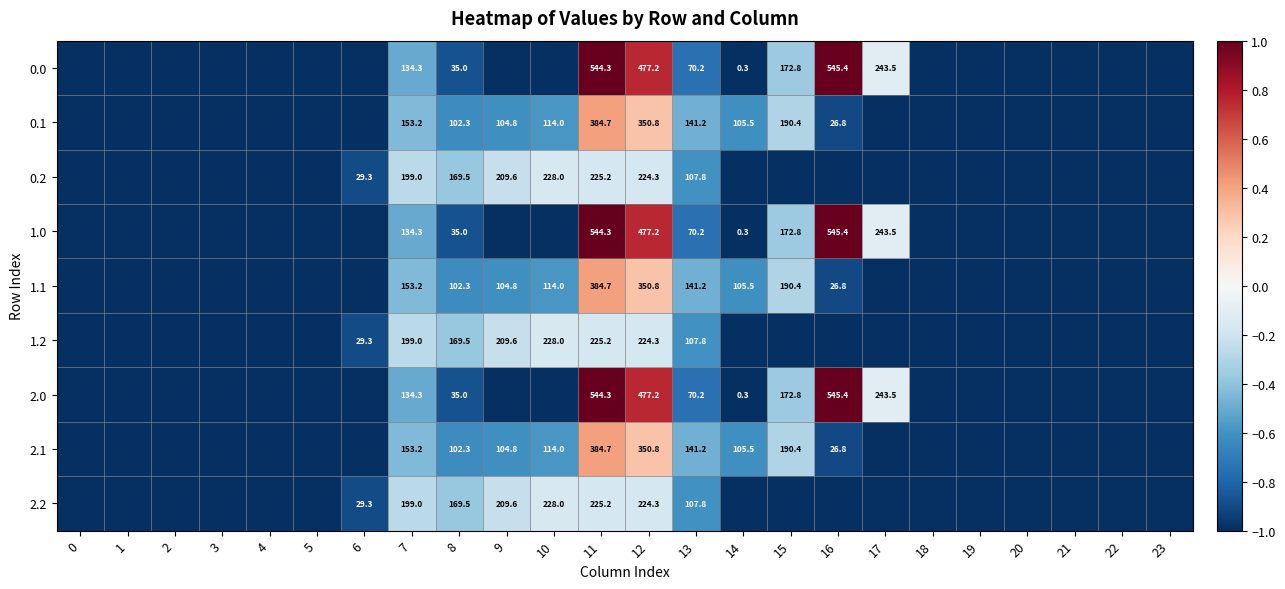

True or false: 0.2 has a value of 254.5 at 8.

False